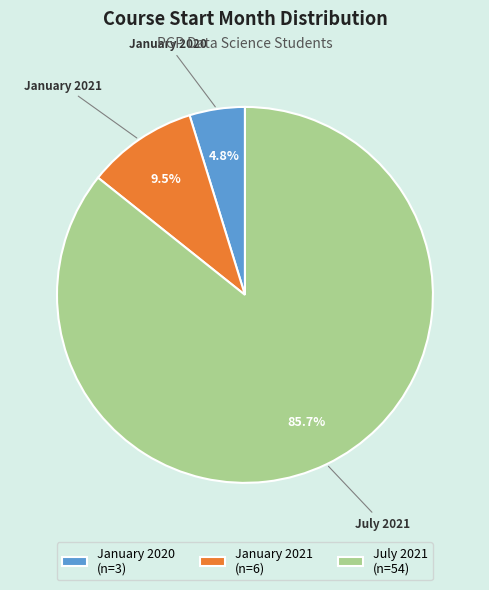

To the nearest percent, what is the difference between the largest and smallest slice percentages?

81%